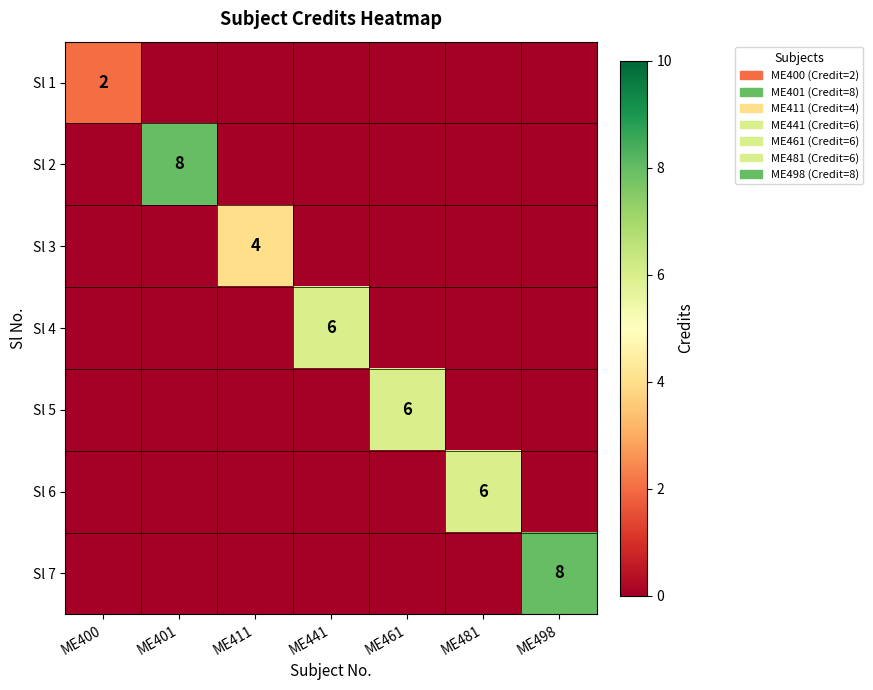

The value of Sl 3 at ME411 is 4. True or false?

True